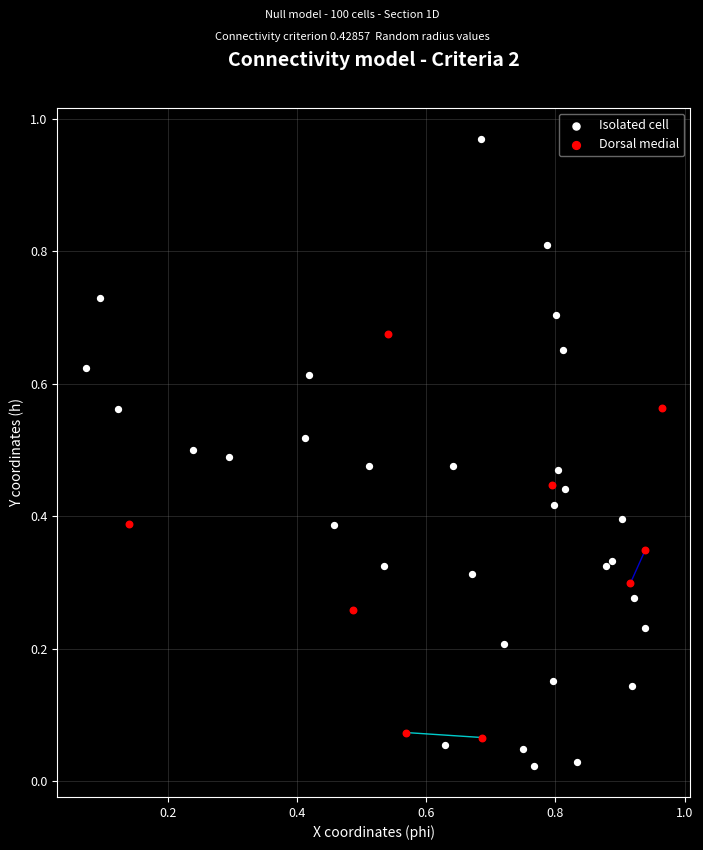

Which series has the largest Y range (max minus min)?

Isolated cell